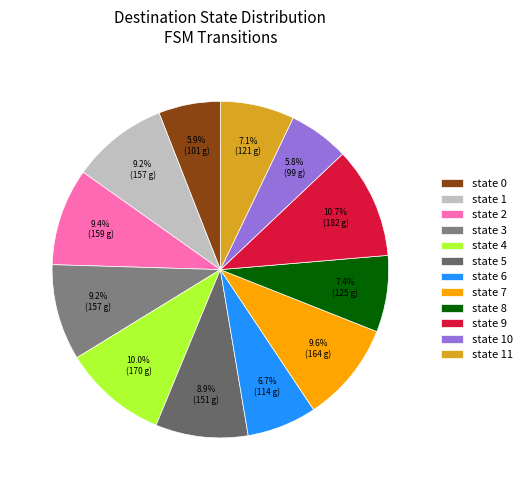

How many segments does this pie chart have?

12